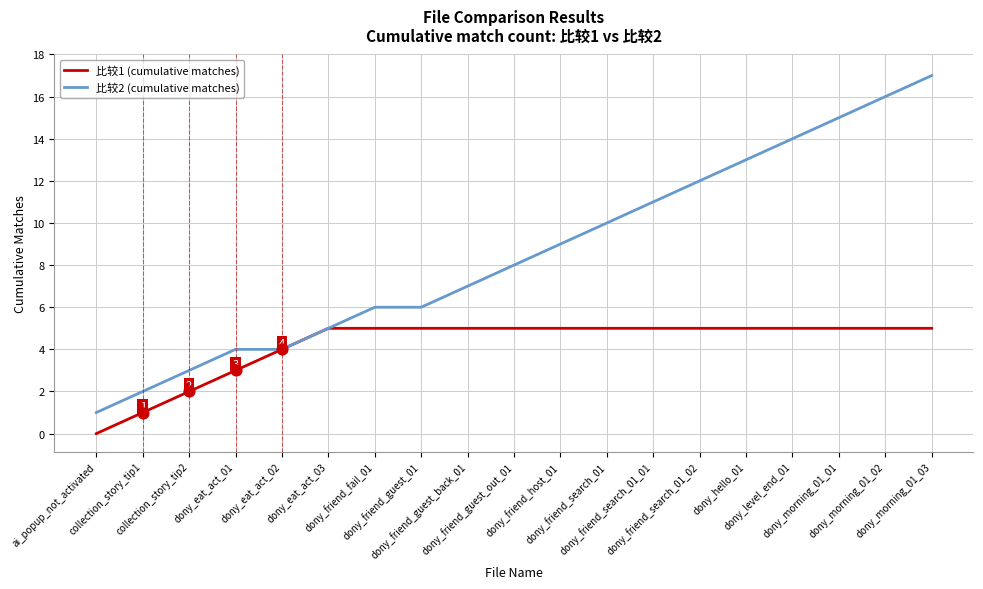

At which category is the sum across all series the highest?

dony_morning_01_03